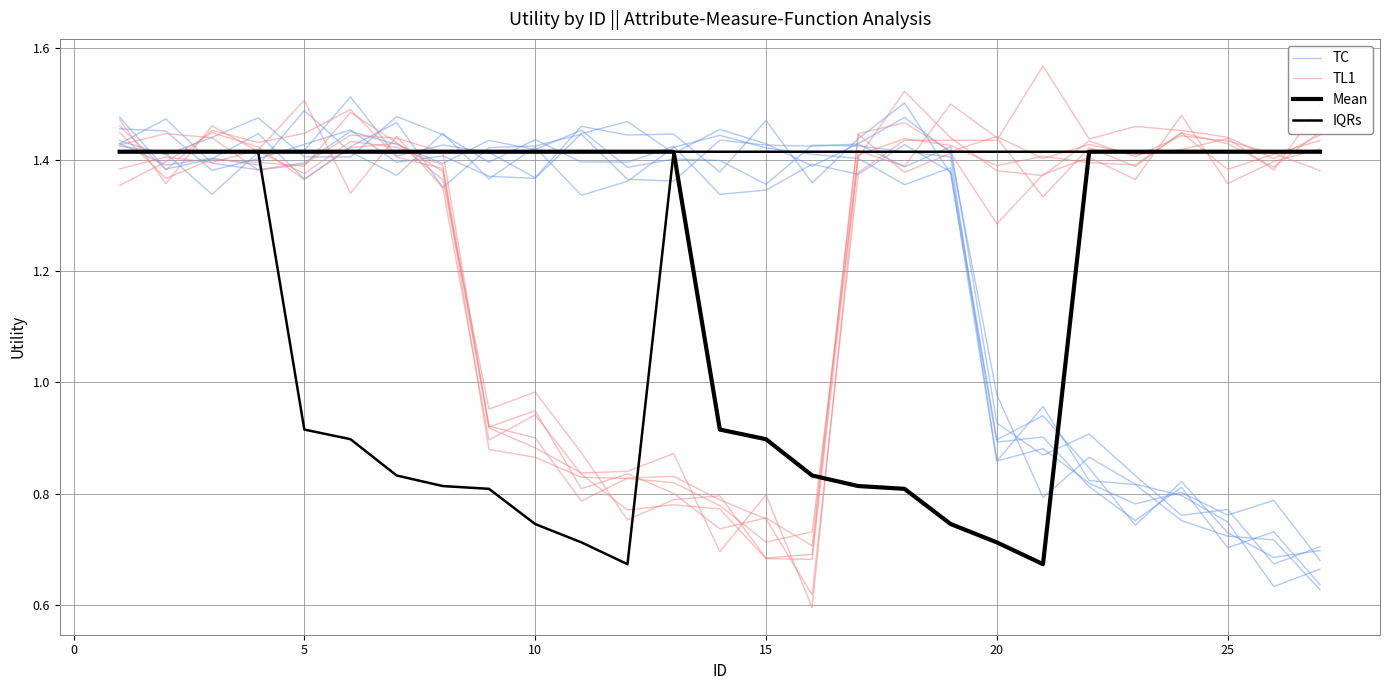

Which series has the largest total across all categories?

TL1